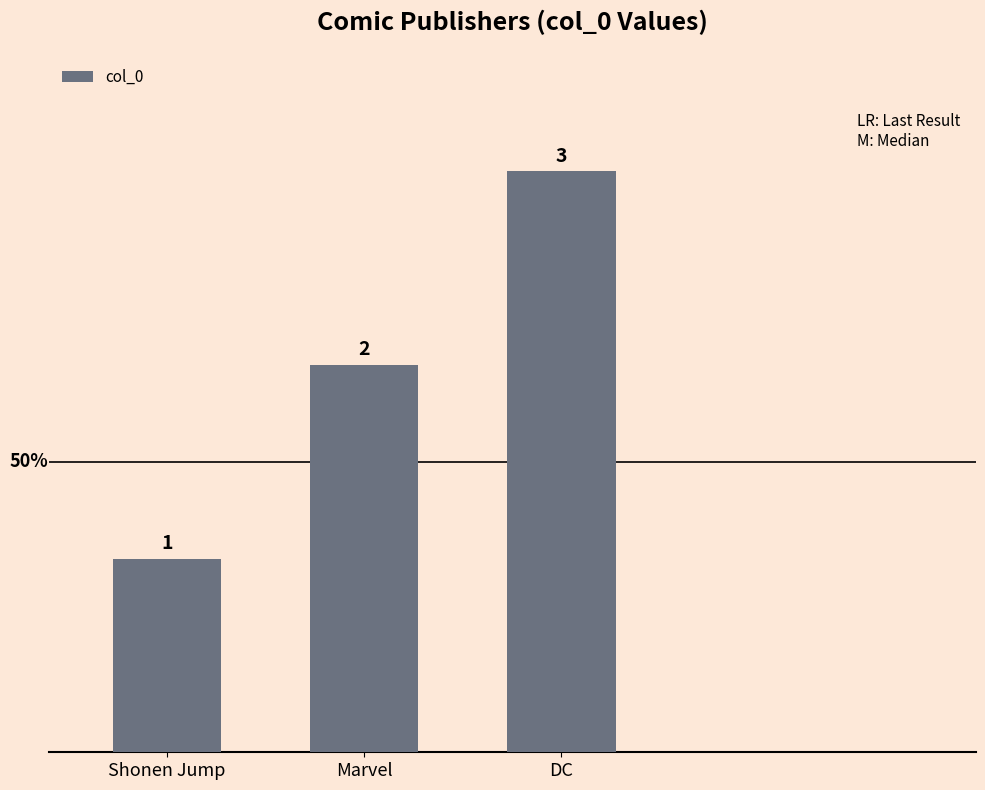

What is the ratio of the value at Shonen Jump to the value at DC?

0.3